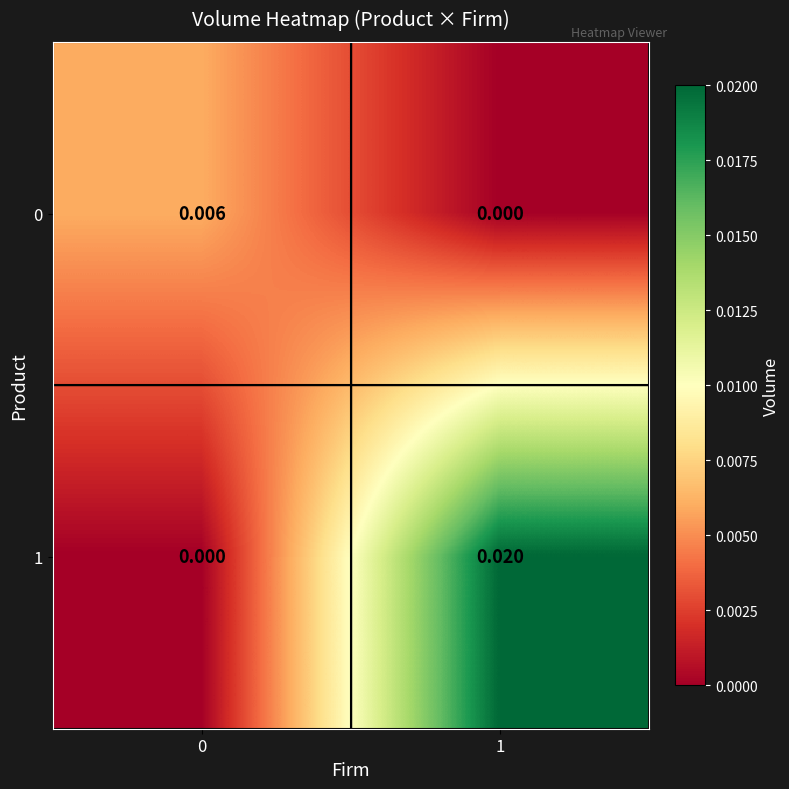

Which series has the largest range (max minus min)?

1